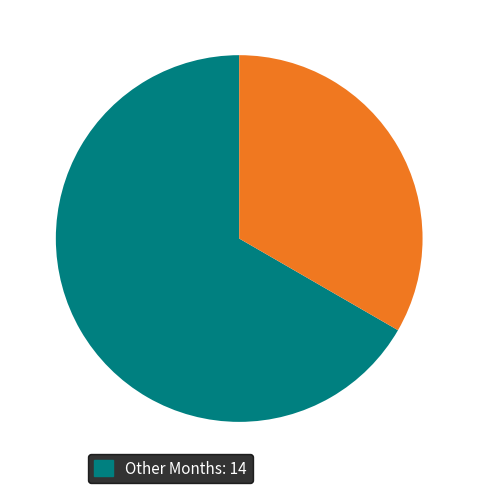

Does any single category account for the majority?

Yes